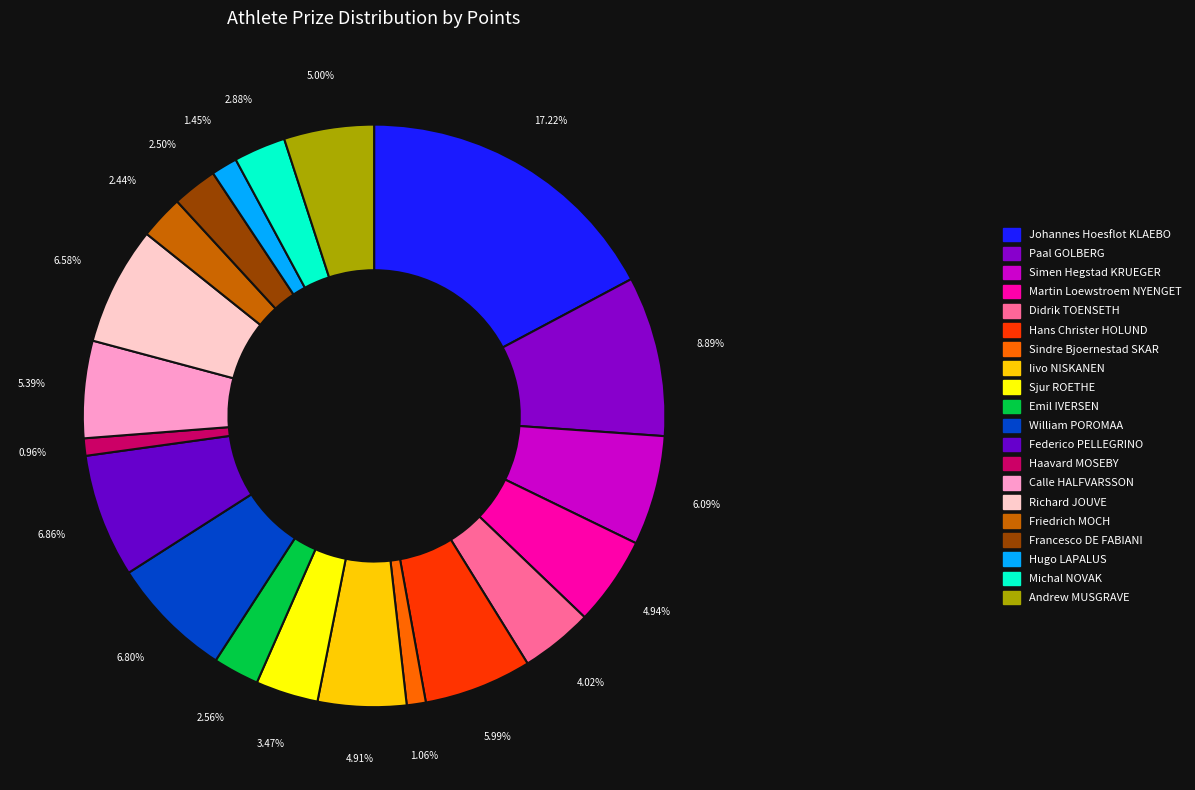

How many segments does this pie chart have?

20